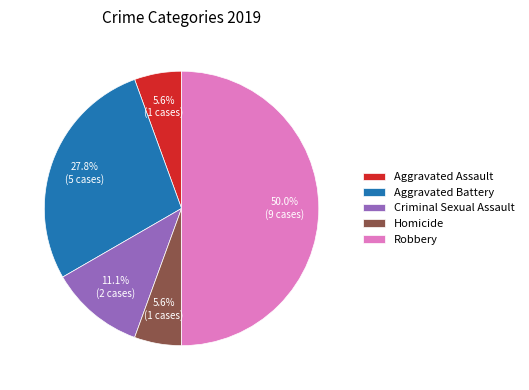

What is the largest slice in the pie chart?

Robbery